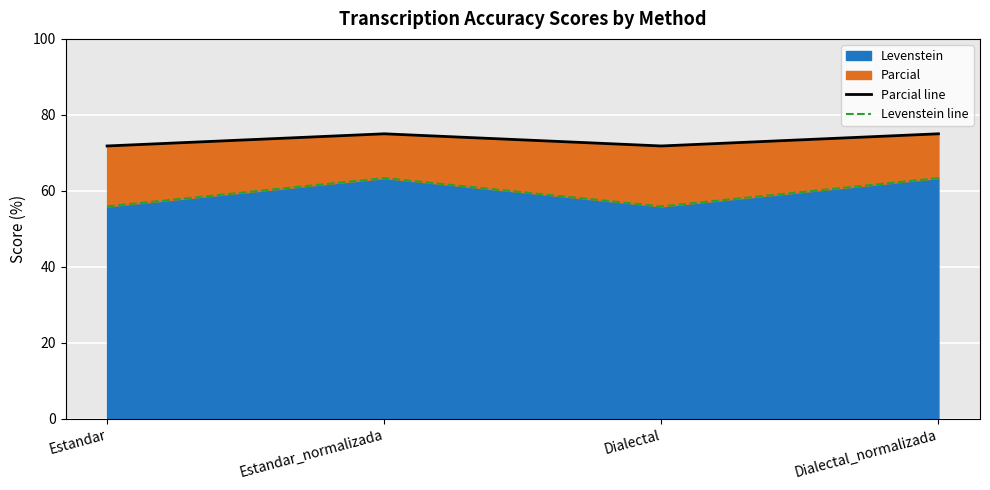

What is the value of the Parcial line point at the 3rd from the left?

71.8